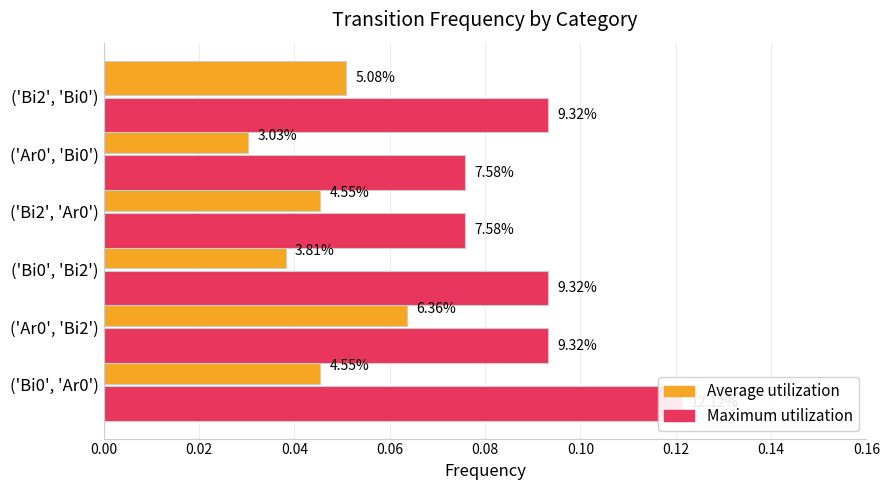

What are all the series names shown in the legend?

Average utilization, Maximum utilization